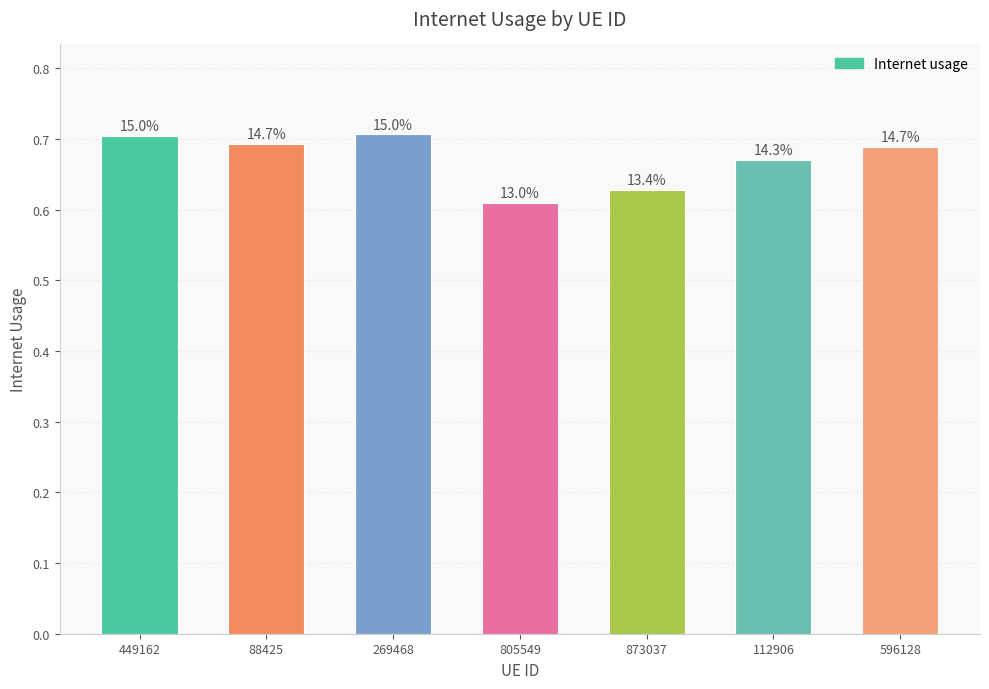

How many bars are there in total?

7